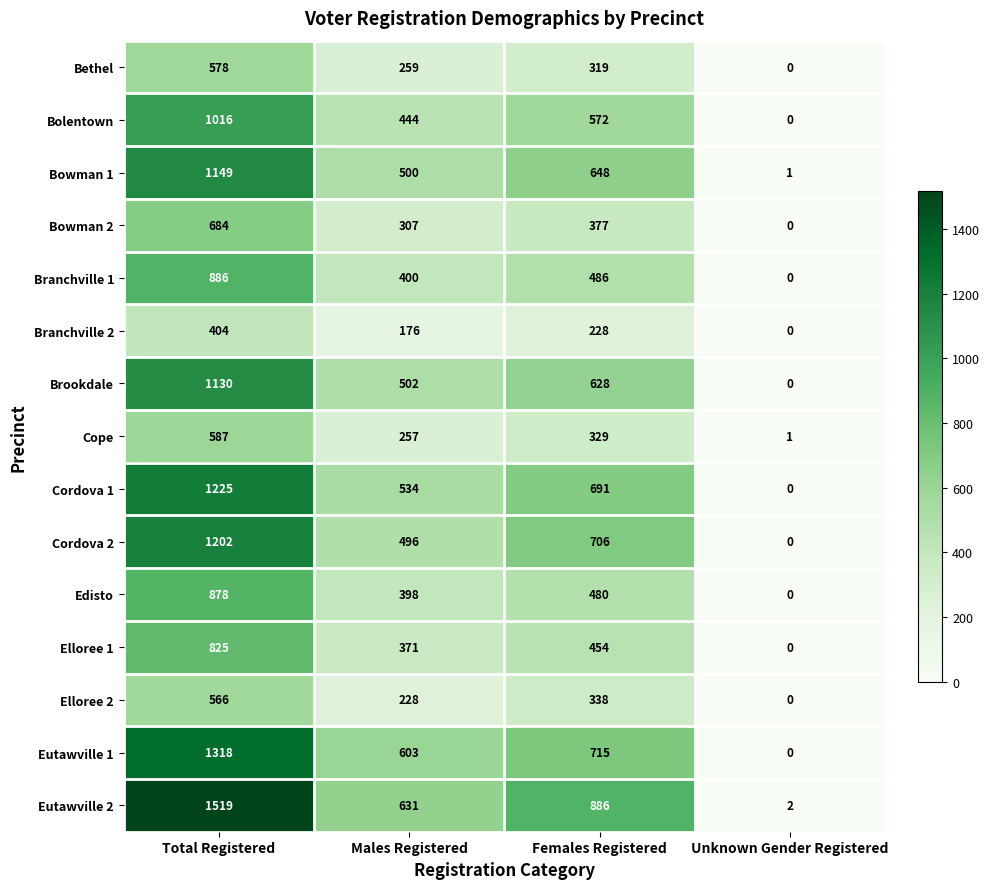

What is the spread (max minus min) of values at Males Registered?

455